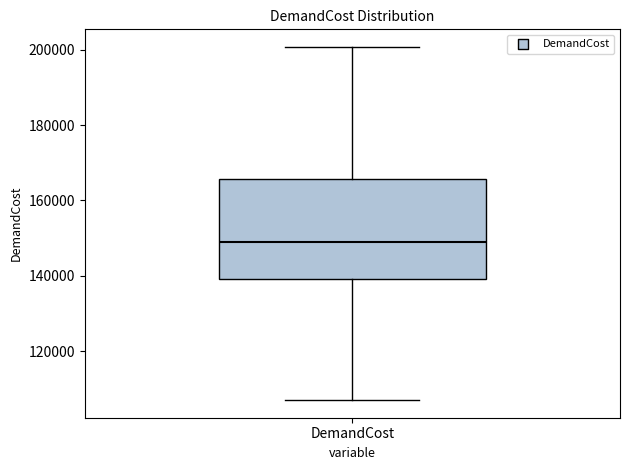

Where does the upper whisker of the box for DemandCost end on the y-axis? The values are not printed on the chart, so give them approximately, as read against the axis.

200000